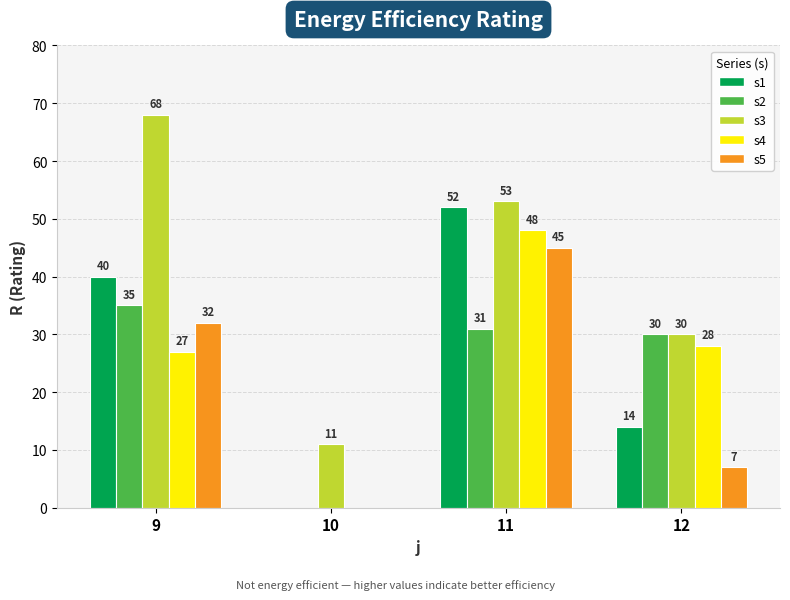

Are the bars horizontal?

No